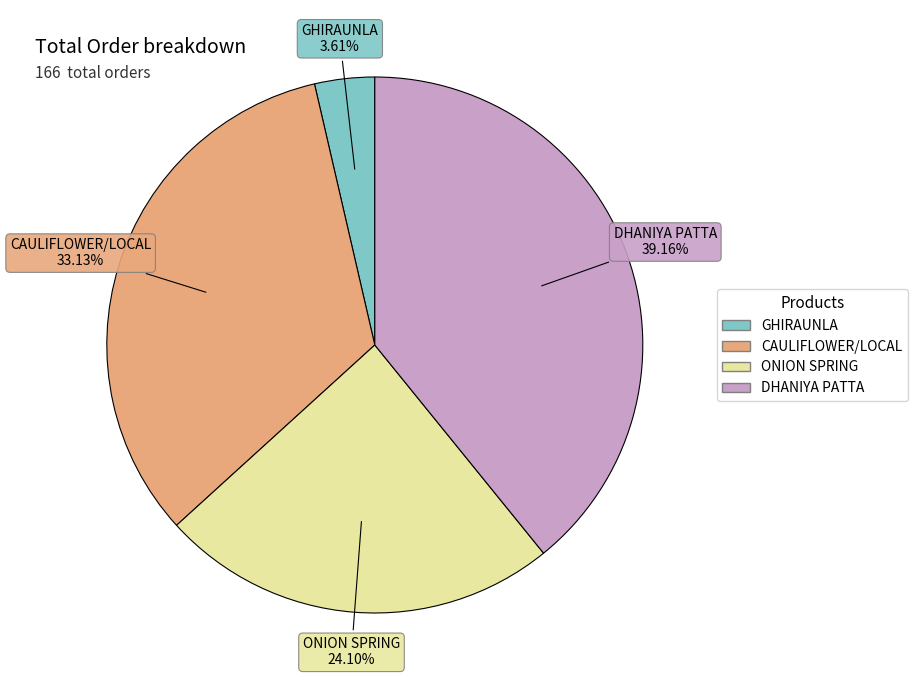

Is CAULIFLOWER/LOCAL the majority of the pie?

No